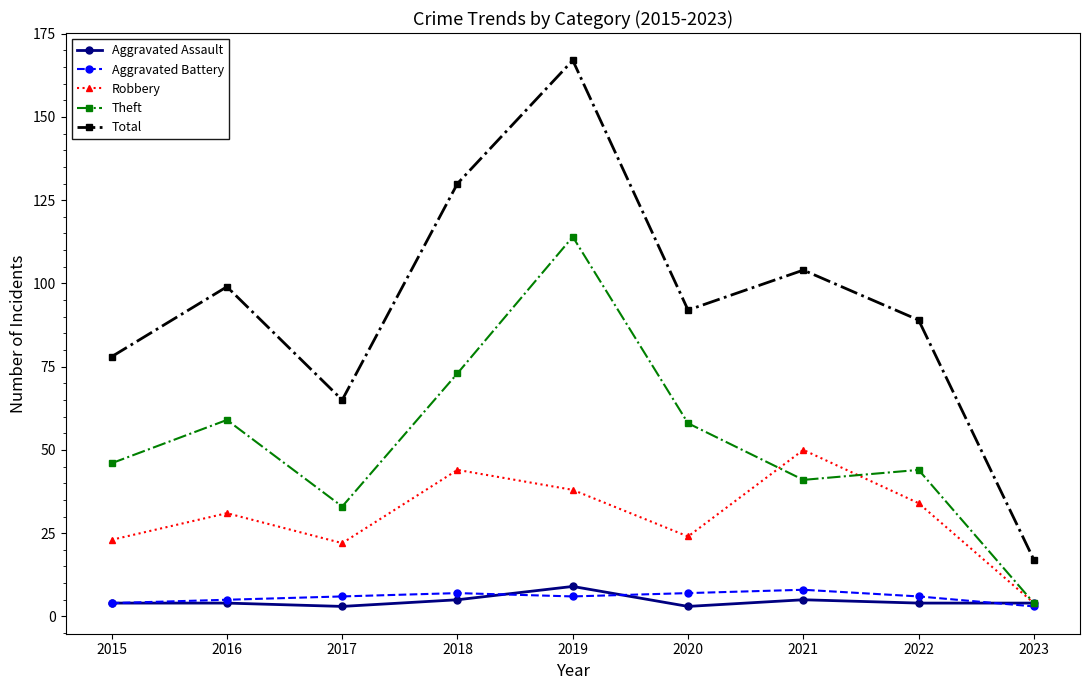

What is the average value of the Robbery series?

30